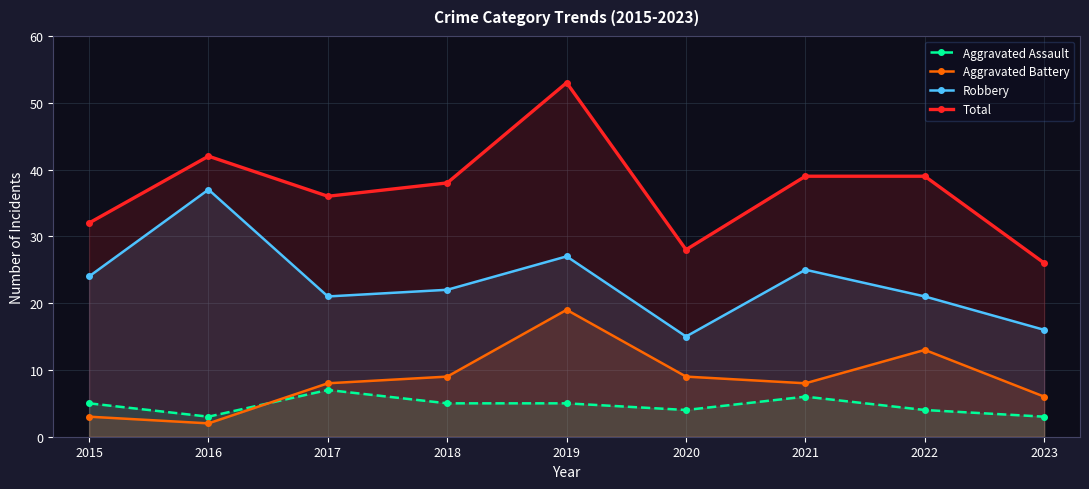

Which series changed the most between 2015 and 2018?

Aggravated Battery